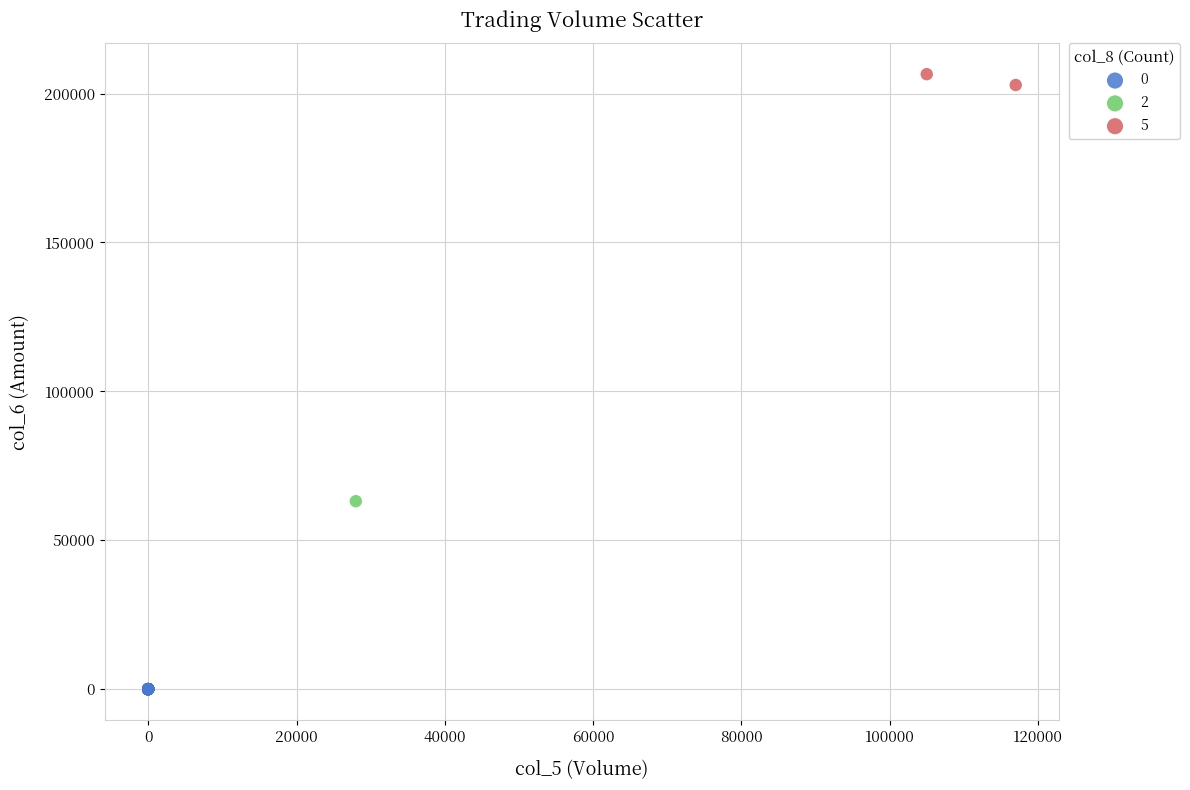

What are all the series names shown in the legend?

0, 2, 5